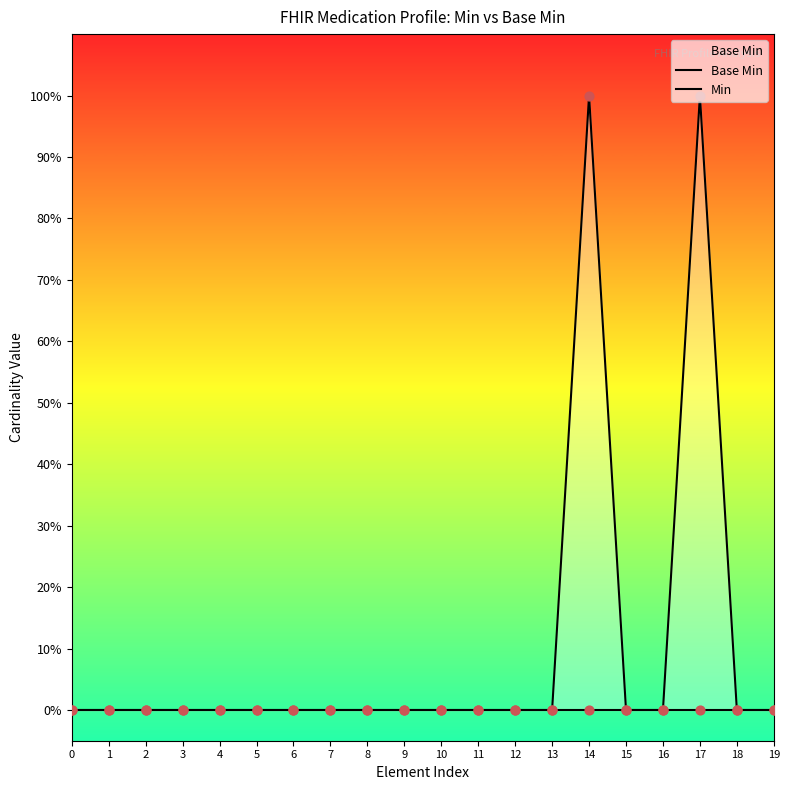

Which series contains the lowest Y value?

Base Min